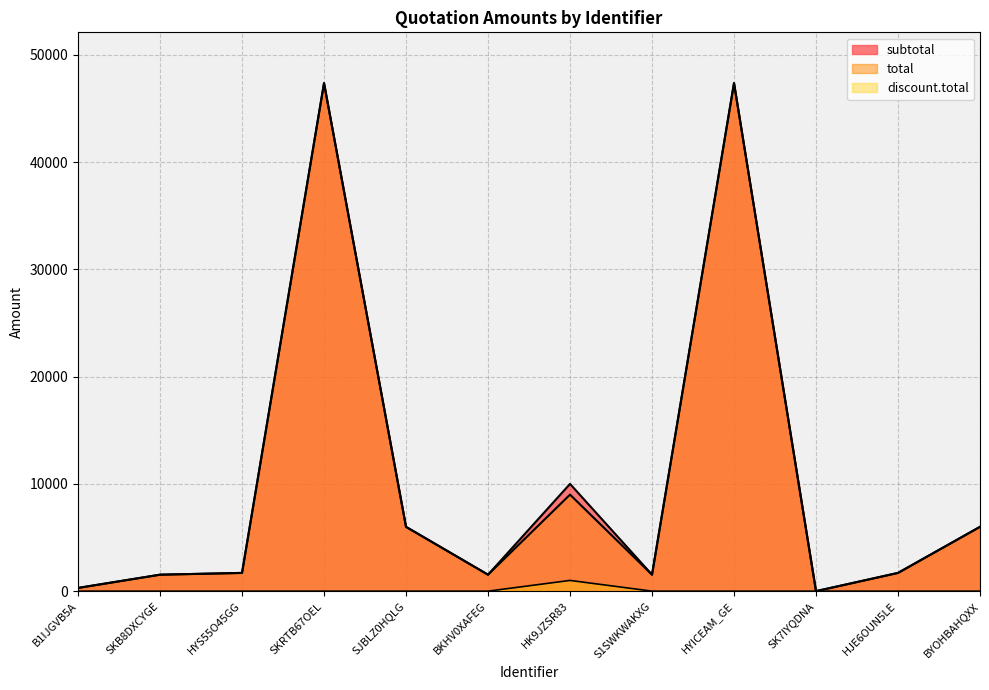

True or false: discount.total and total cross at least once.

False